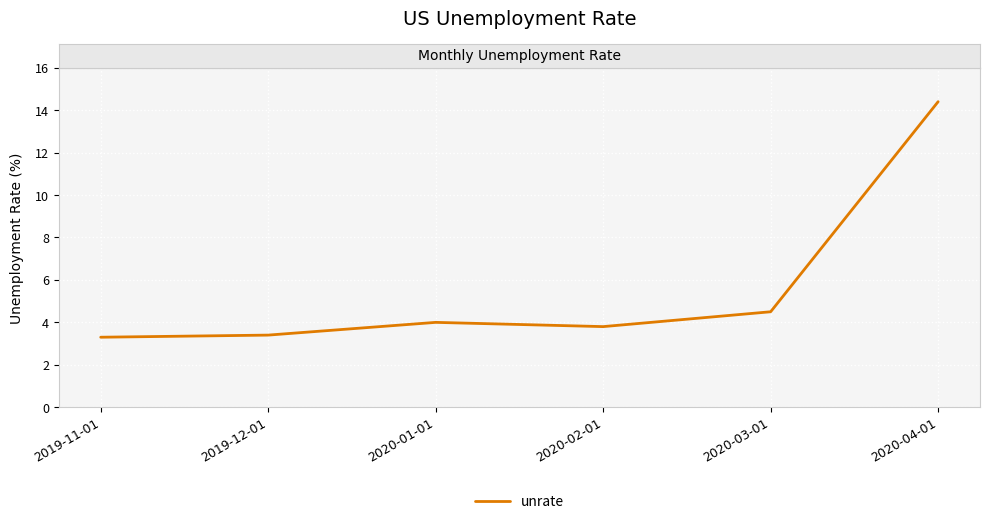

What position from the right is 2020-01-01?

4